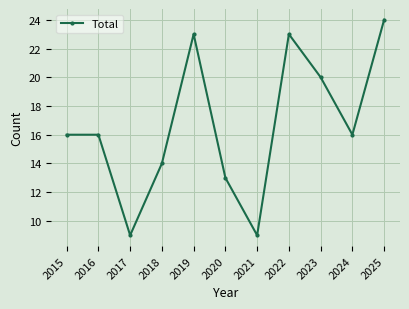

Is this an area chart (filled region under the line)?

No